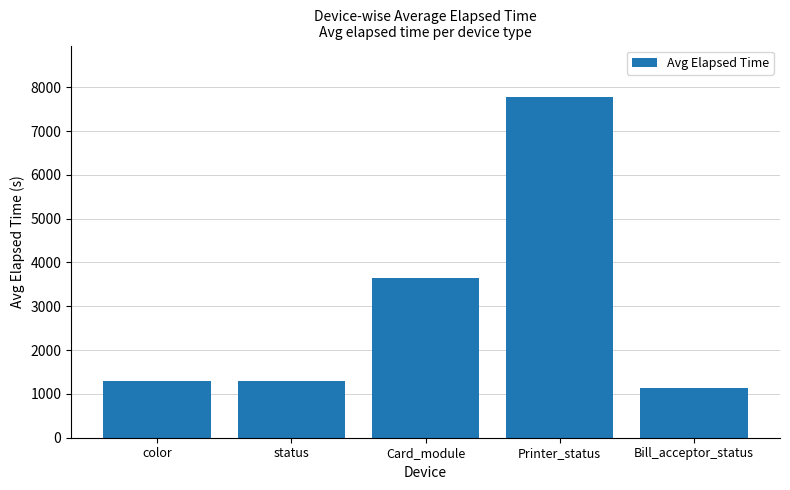

Reading left to right, extract all data points from this chart.

1303	1303	3645	7784	1139